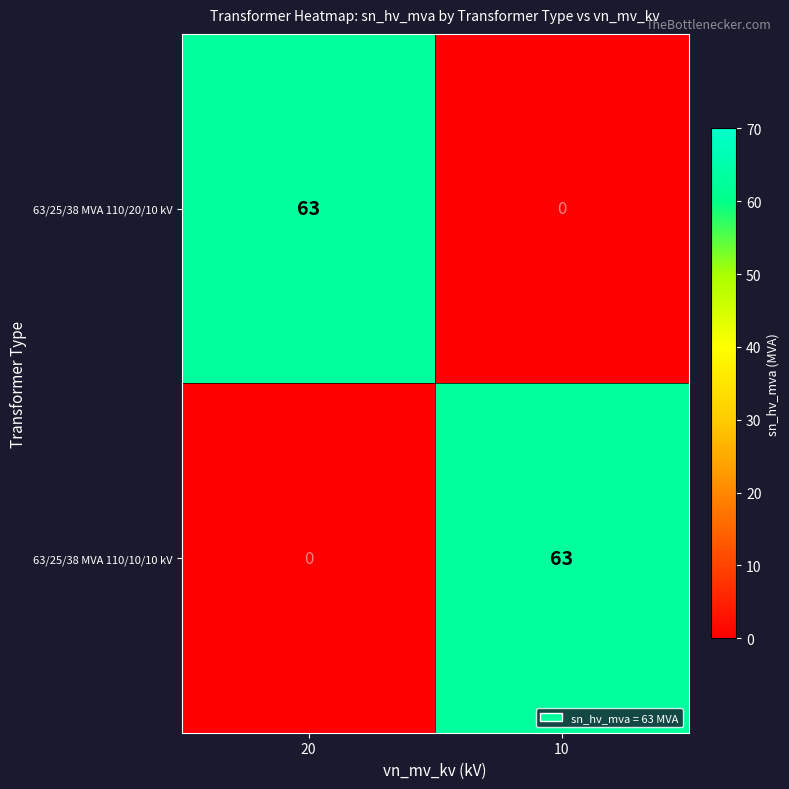

What is the difference between the highest and lowest values at 10?

63